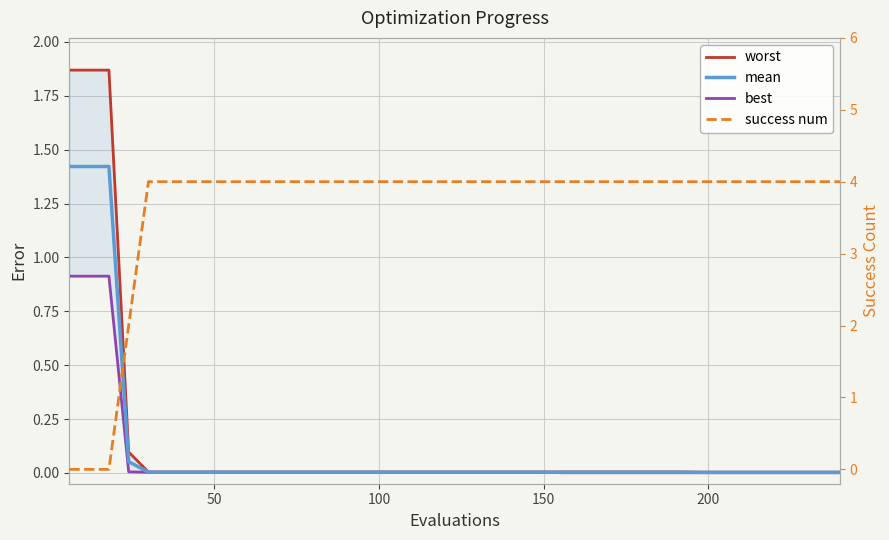

At how many categories does at least one series exceed 1?

40